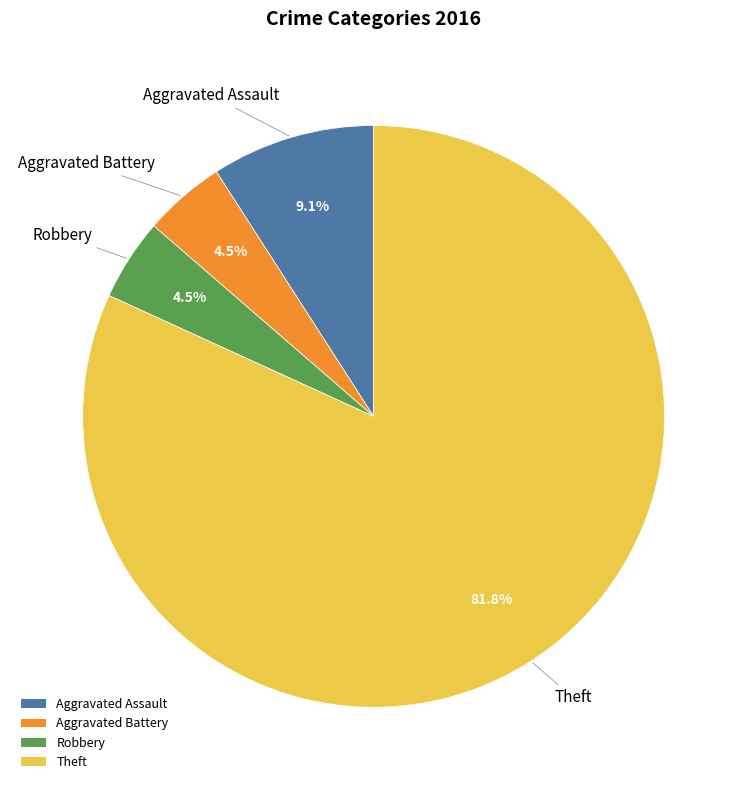

To the nearest percent, what is the average slice percentage?

25%